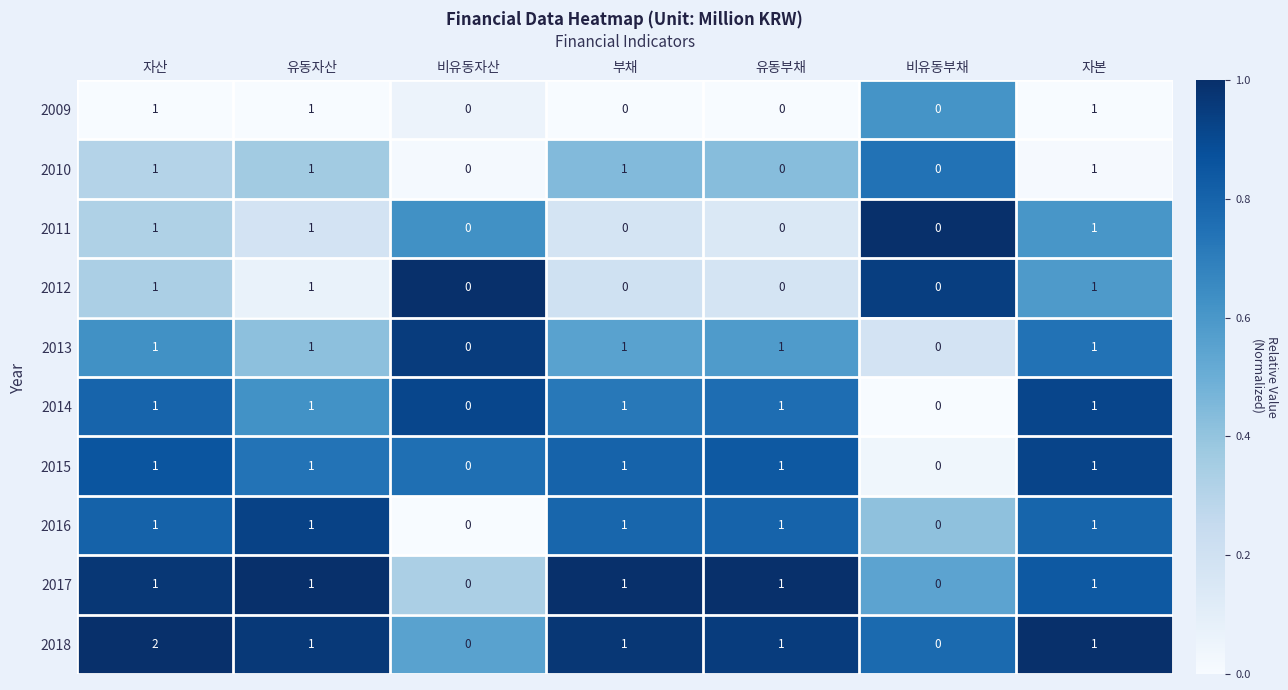

What is the greatest value displayed?

2